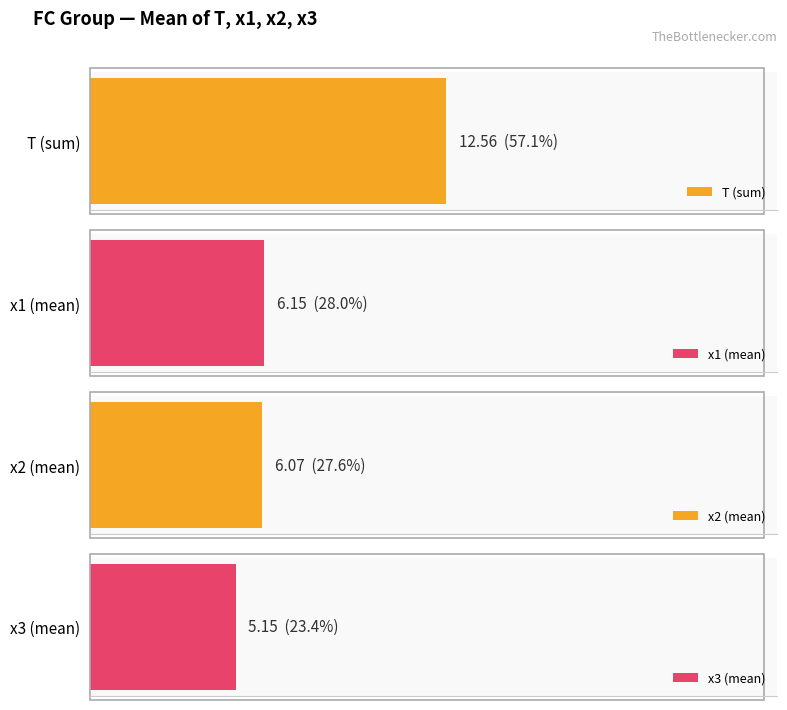

Does the chart contain stacked bars?

No